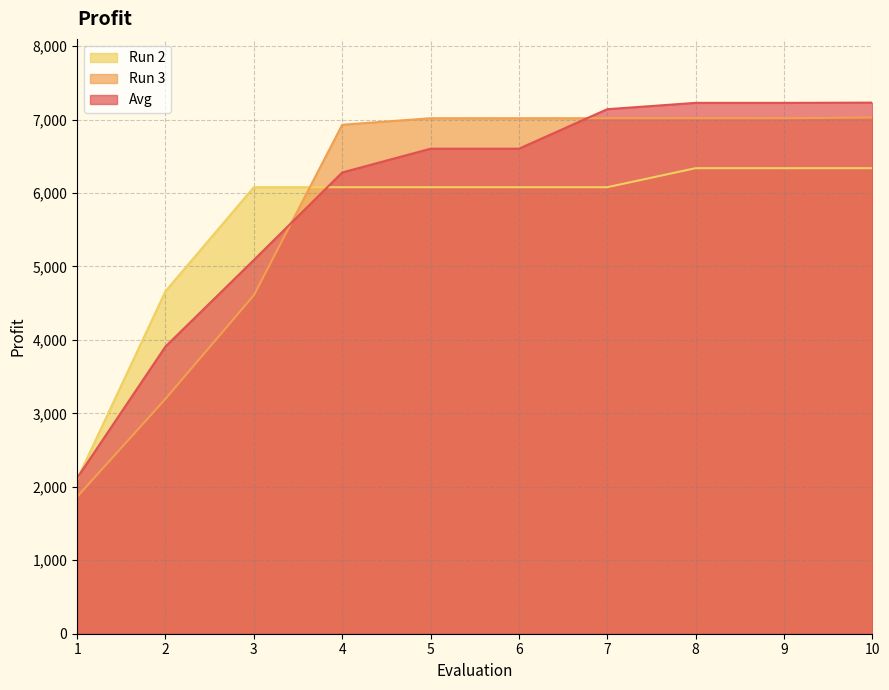

At how many categories does at least one series exceed 4205?

9